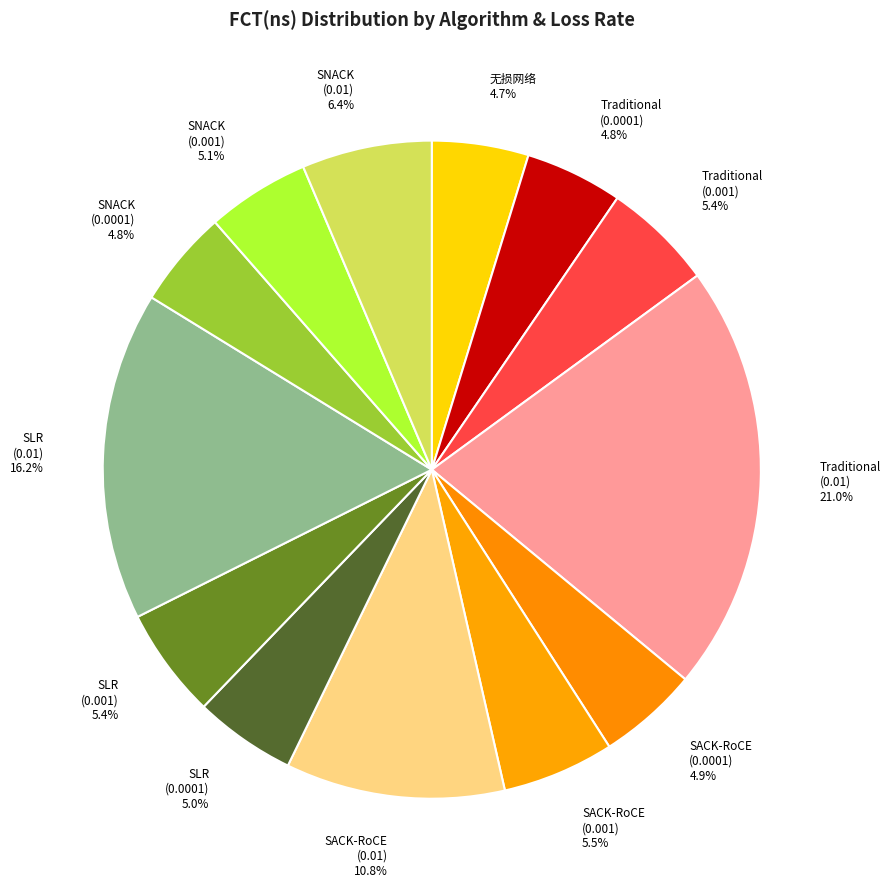

What is the largest slice in the pie chart?

Traditional (0.01)